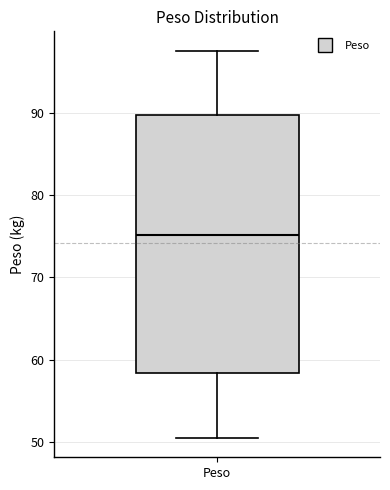

Transcribe this box plot: give where the median line is, the range the box spans, and where the two whiskers end, as read against the y-axis. The values are not printed on the chart, so give them approximately, as read against the axis.

median 75, box 58 to 90, whiskers 50 to 98